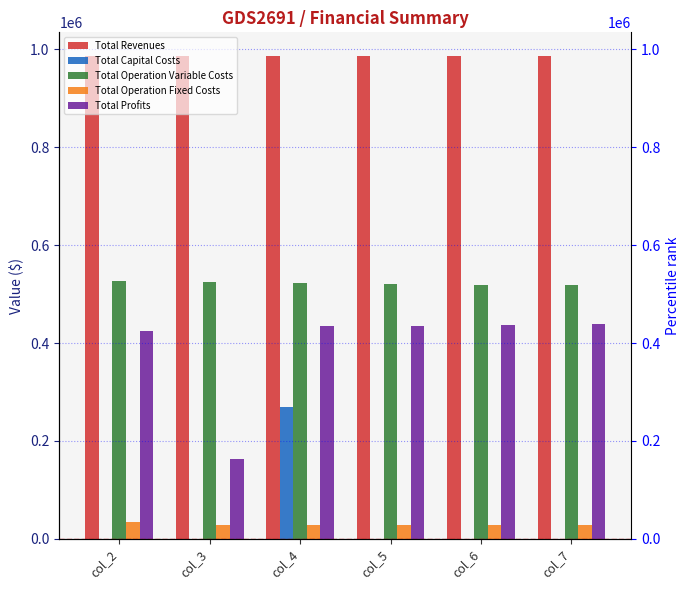

How many groups of bars are there?

6